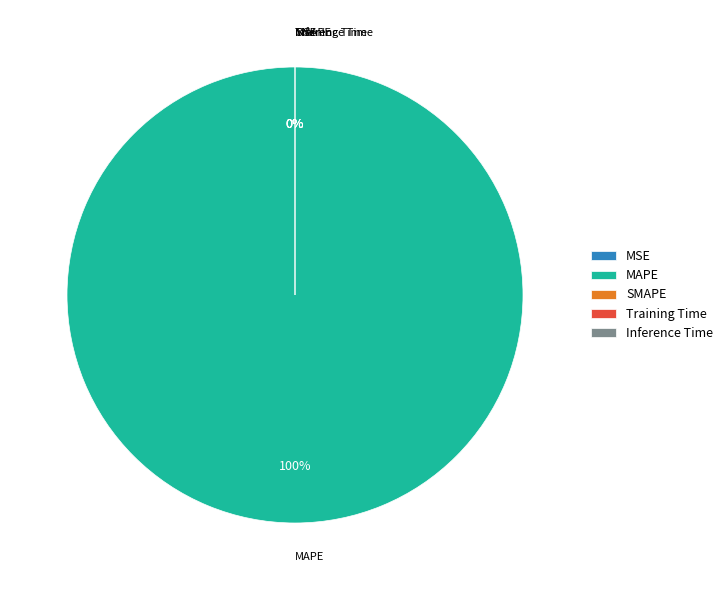

To the nearest percent, what is the average slice percentage?

20%